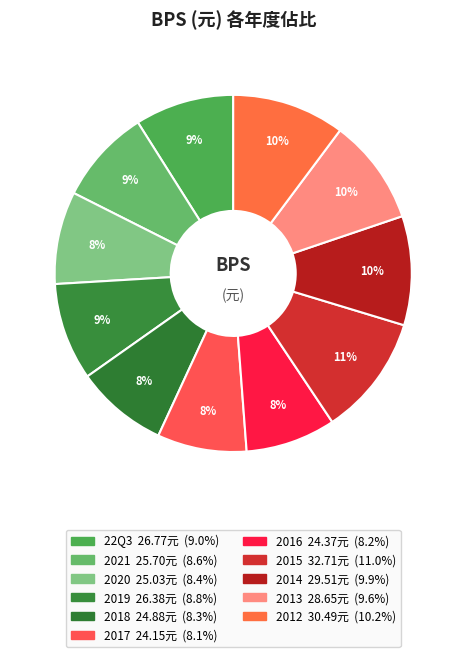

Do 2014 and 2018 together represent more than half of the pie?

No